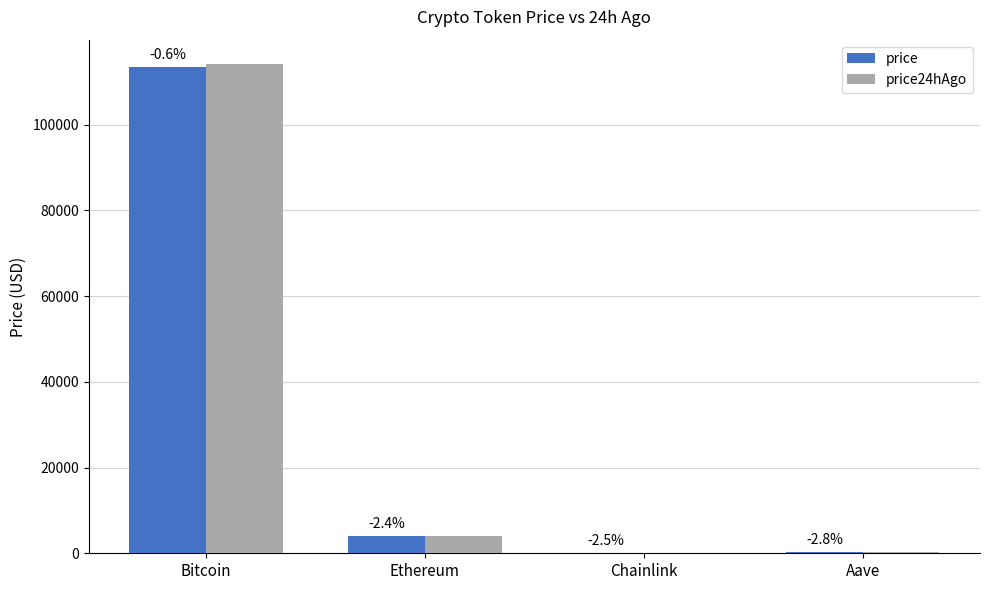

List the series in order of their peak value, lowest first.

price, price24hAgo